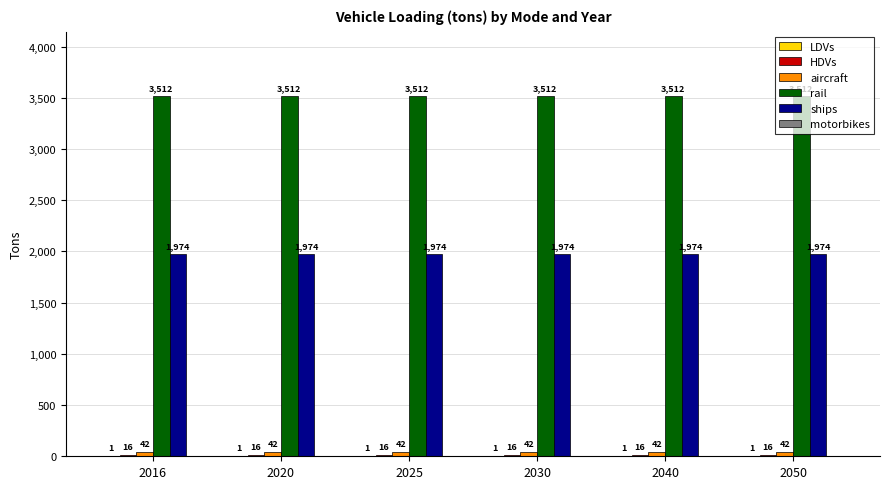

Is it true that rail equals 4941.8 at 2025?

False